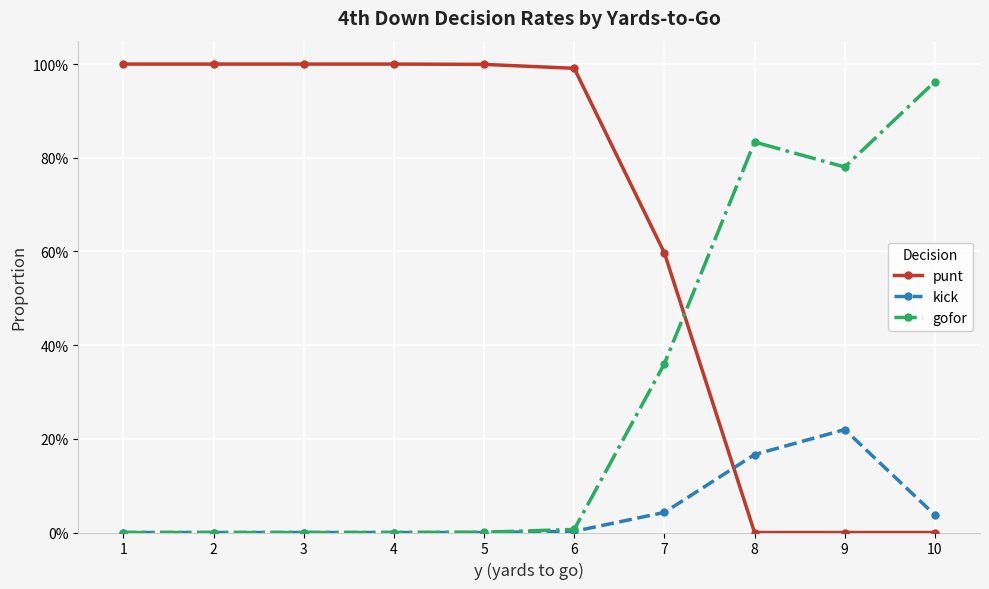

Reading left to right, what are all the values shown in this chart?

punt: 1=1.0	2=1.0	3=1.0	4=1.0	5=1.0	6=1.0	7=0.6	8=0.0	9=0.0	10=0.0
kick: 1=0.0	2=0.0	3=0.0	4=0.0	5=0.0	6=0.0	7=0.0	8=0.2	9=0.2	10=0.0
gofor: 1=0.0	2=0.0	3=0.0	4=0.0	5=0.0	6=0.0	7=0.4	8=0.8	9=0.8	10=1.0